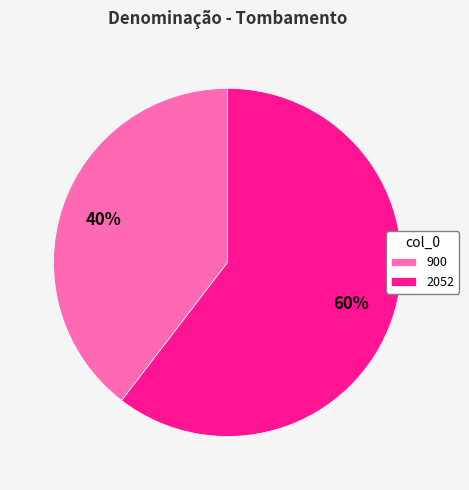

Which category accounts for the majority?

2052